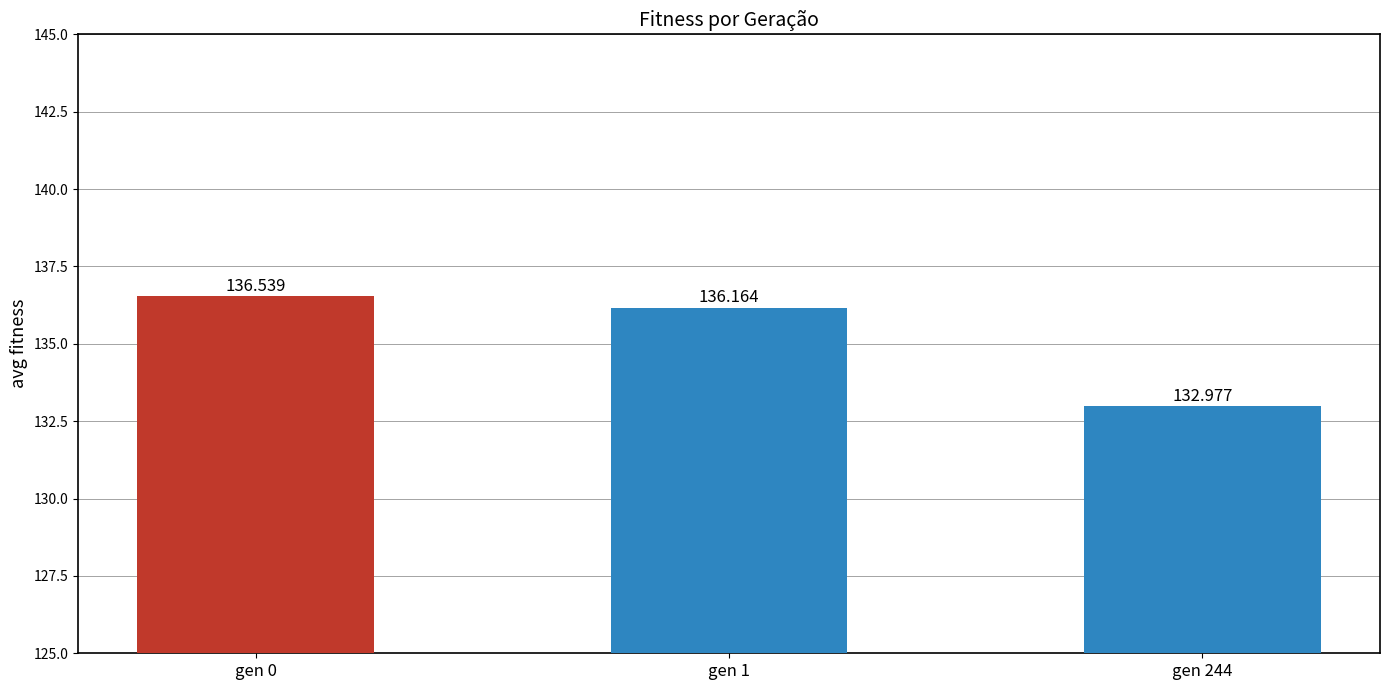

Is it true that the value at gen 1 is 69.5?

False